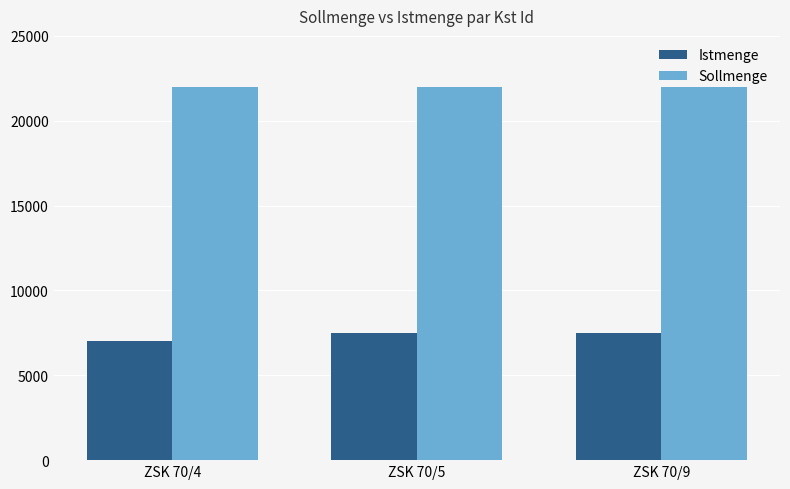

The value of Istmenge at ZSK 70/9 is 7500. True or false?

True